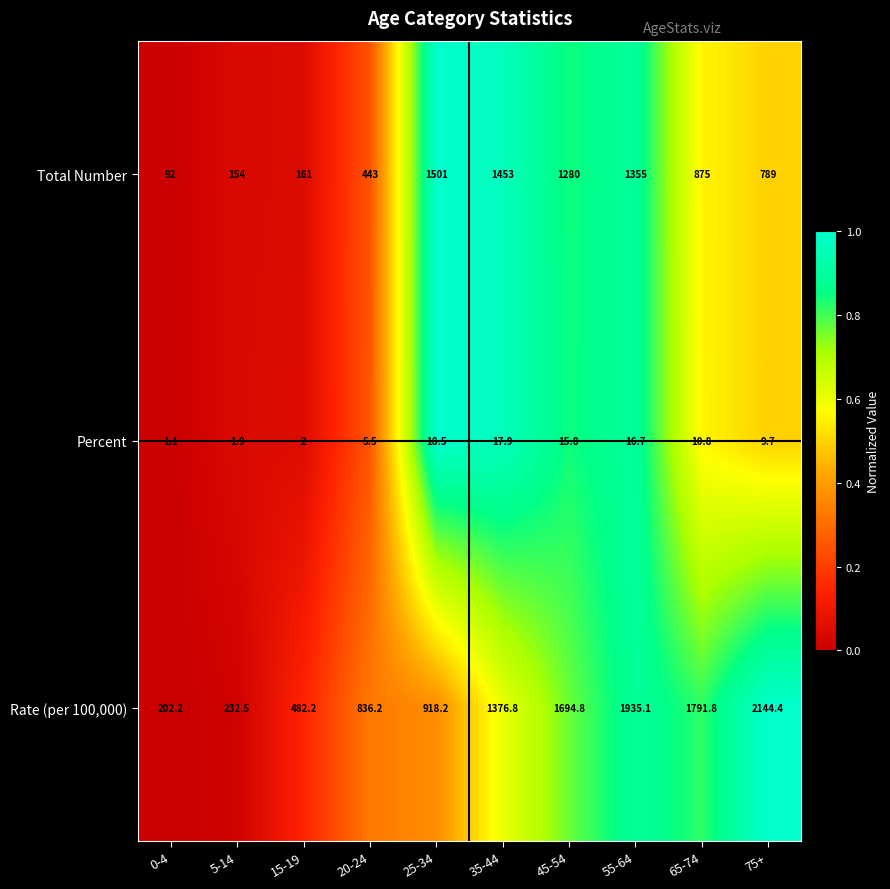

Reading left to right, transcribe all the data shown in this chart.

Total Number: 0-4=92.0	5-14=154.0	15-19=161.0	20-24=443.0	25-34=1501.0	35-44=1453.0	45-54=1280.0	55-64=1355.0	65-74=875.0	75+=789.0
Percent: 0-4=1.1	5-14=1.9	15-19=2.0	20-24=5.5	25-34=18.5	35-44=17.9	45-54=15.8	55-64=16.7	65-74=10.8	75+=9.7
Rate (per 100,000): 0-4=202.2	5-14=232.5	15-19=482.2	20-24=836.2	25-34=918.2	35-44=1376.8	45-54=1694.8	55-64=1935.1	65-74=1791.8	75+=2144.4